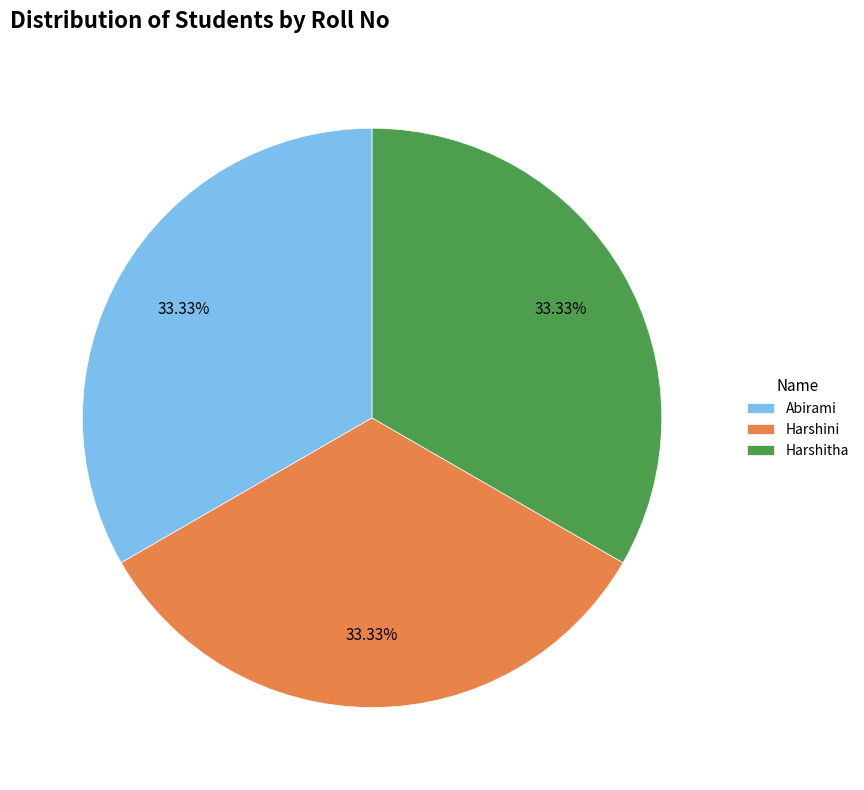

What percentage is the Harshitha slice, to the nearest percent?

33%